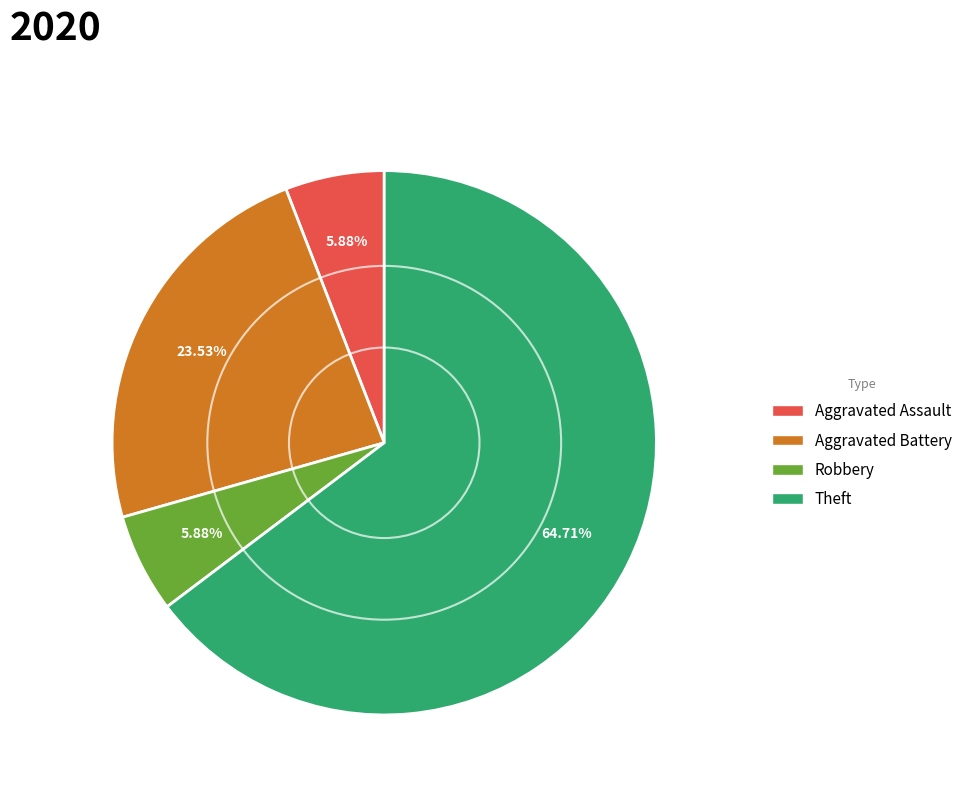

How many segments does this pie chart have?

4